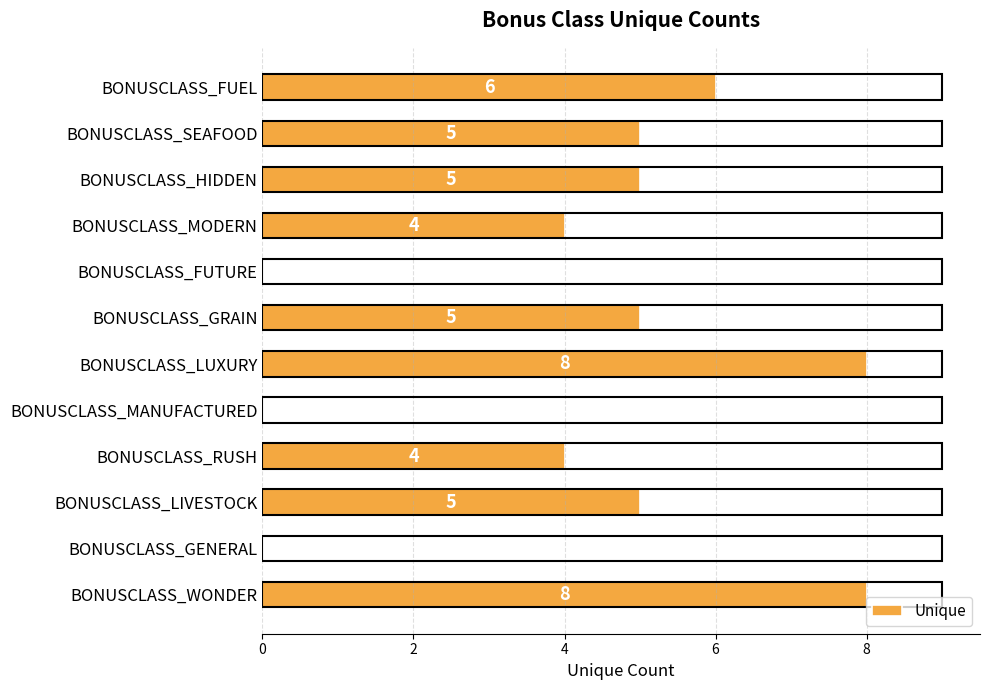

What is the sum of all values?

50